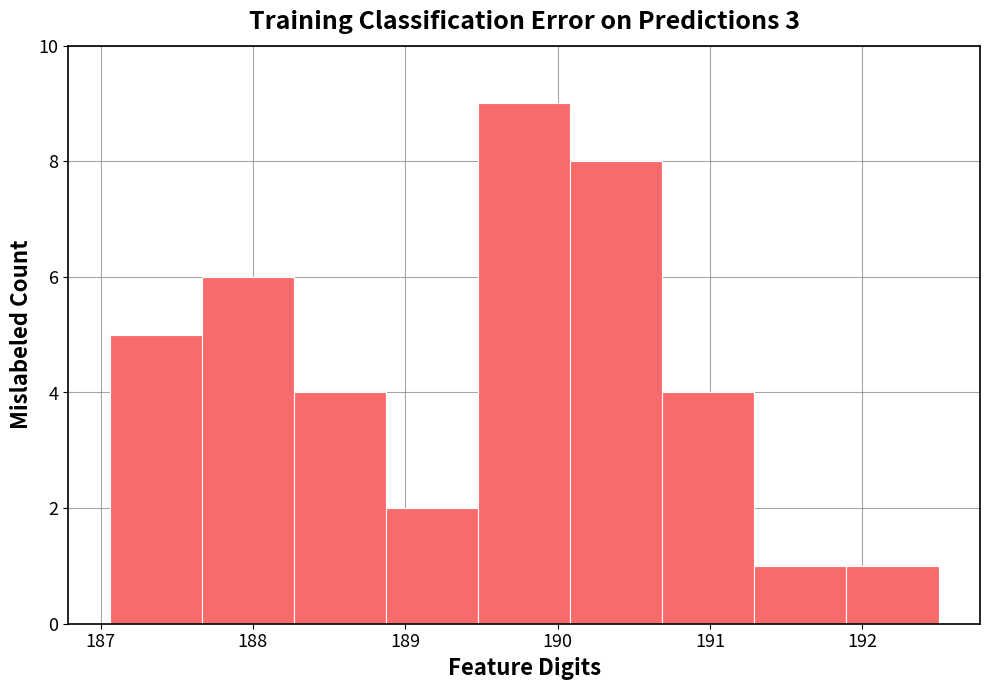

Reading left to right, list every bar in this chart as the range it spans on the x-axis followed by its height. Neither the bar edges nor the heights are printed on the chart, so give them approximately, as read against the axes.

187.1 to 187.7: 5
187.7 to 188.3: 6
188.3 to 188.9: 4
188.9 to 189.5: 2
189.5 to 190.1: 9
190.1 to 190.7: 8
190.7 to 191.3: 4
191.3 to 191.9: 1
191.9 to 192.5: 1